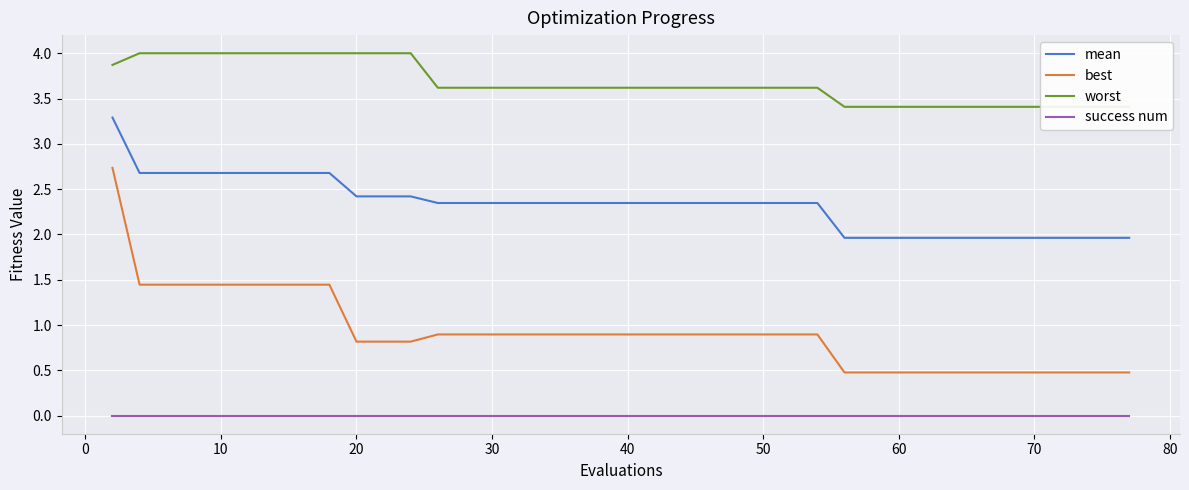

The value of mean at 20 is 2.4. True or false?

True